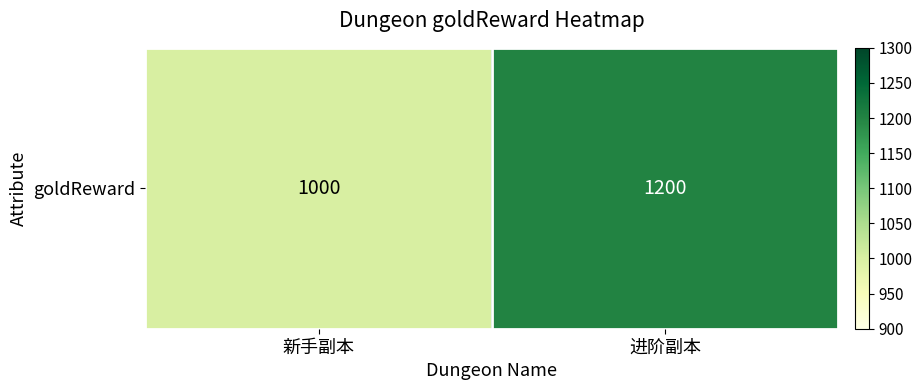

True or false: the data shows 410 at 新手副本.

False